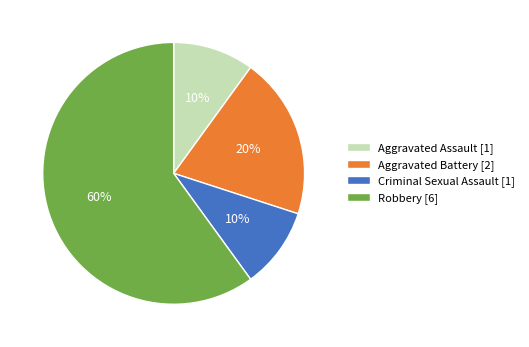

Is there a majority slice in this chart?

Yes